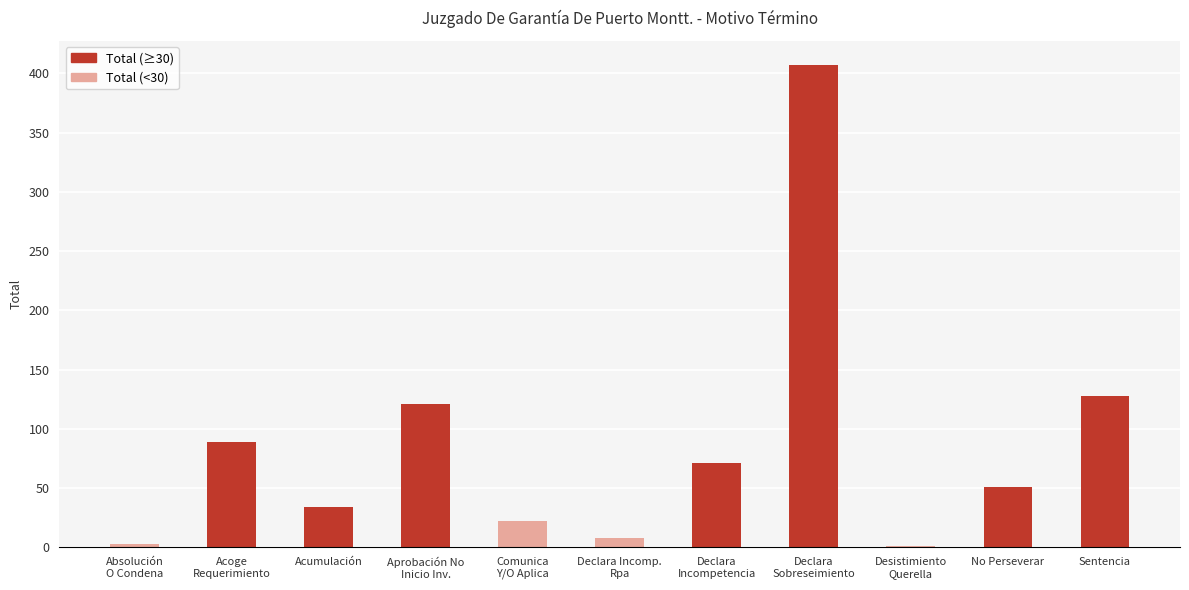

At which label does the data first exceed 51?

Acoge
Requerimiento